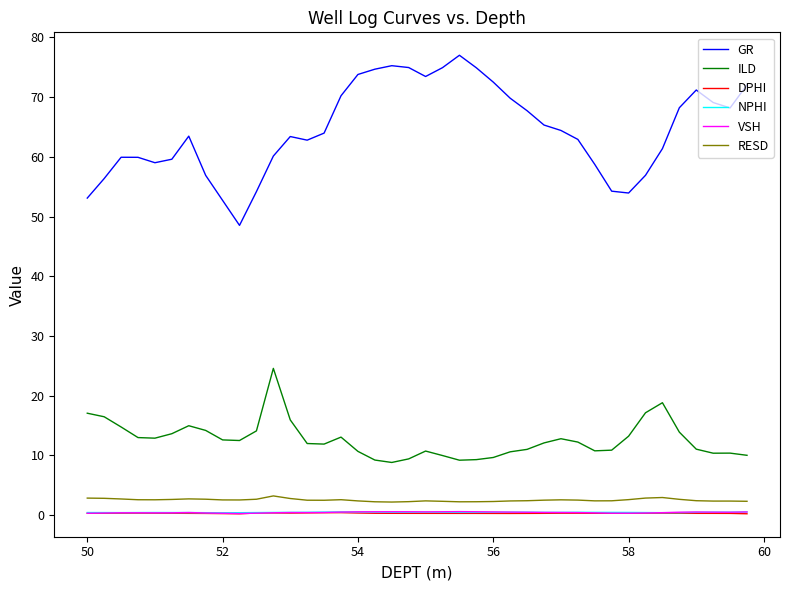

What is the lowest value of the RESD series?

2.2